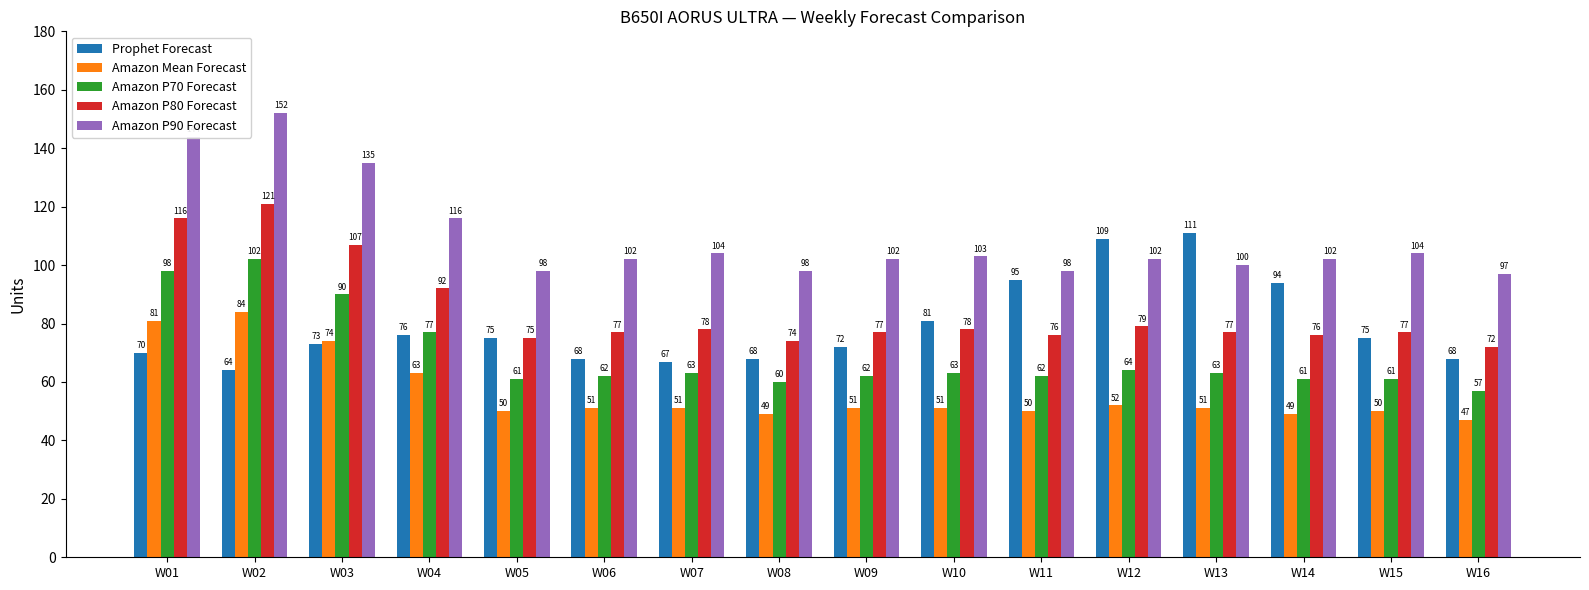

What is the maximum value shown in the chart?

152